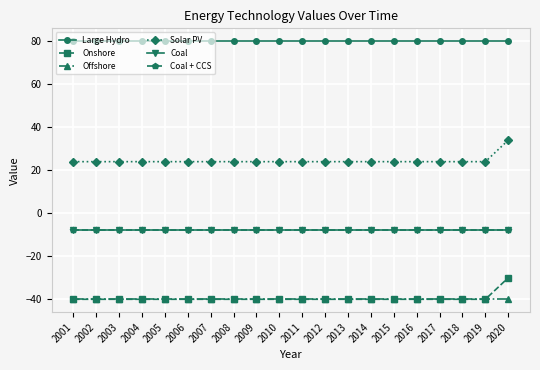

What is the maximum value shown in the chart?

80.0